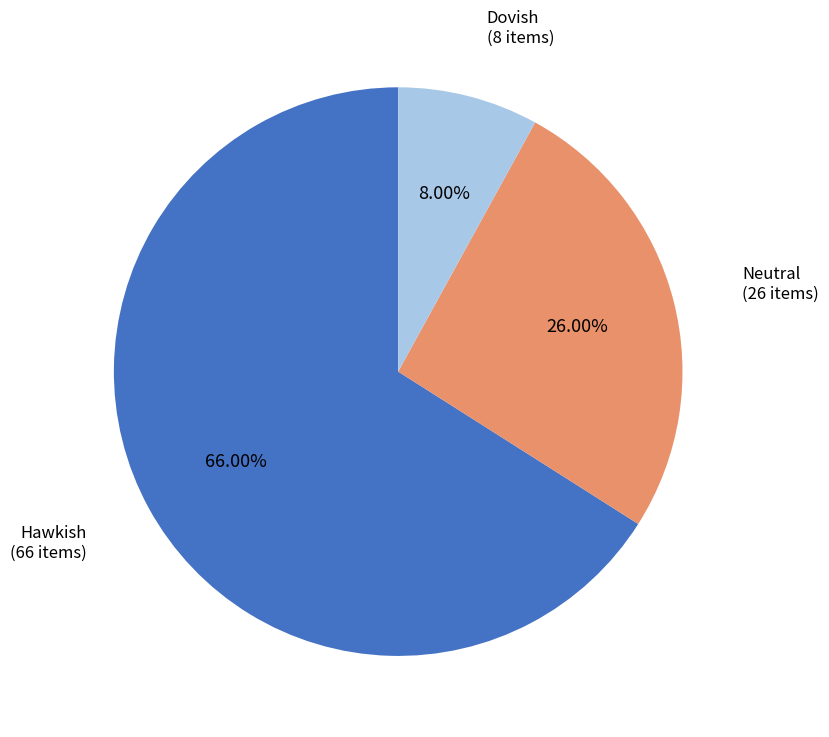

Does any single category account for the majority?

Yes